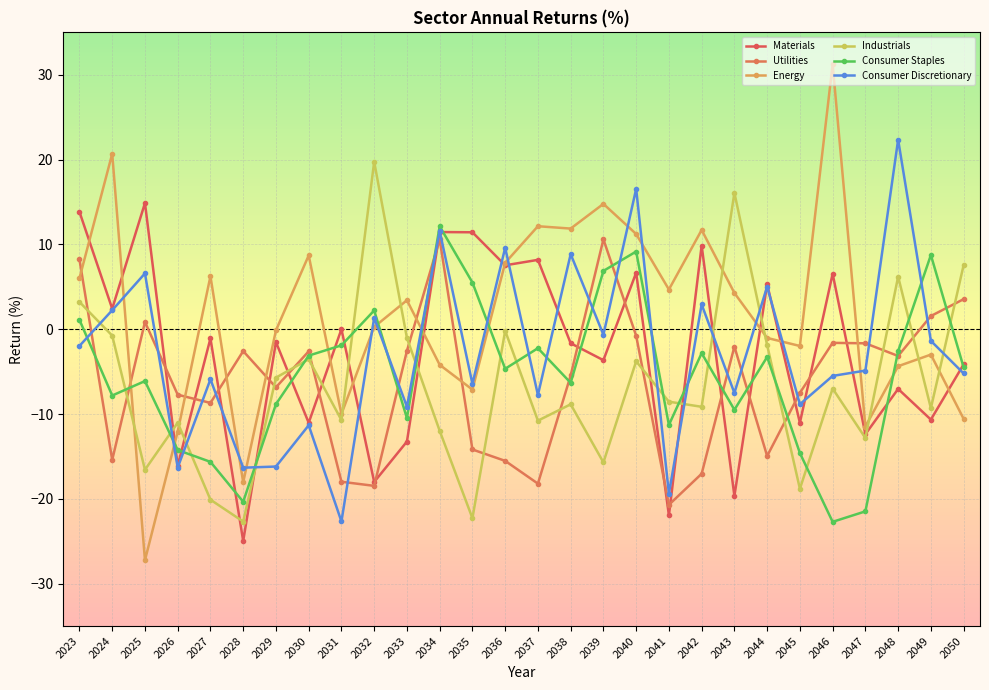

At 2028, list the series in order from smallest to largest.

Materials, Industrials, Consumer Staples, Energy, Consumer Discretionary, Utilities